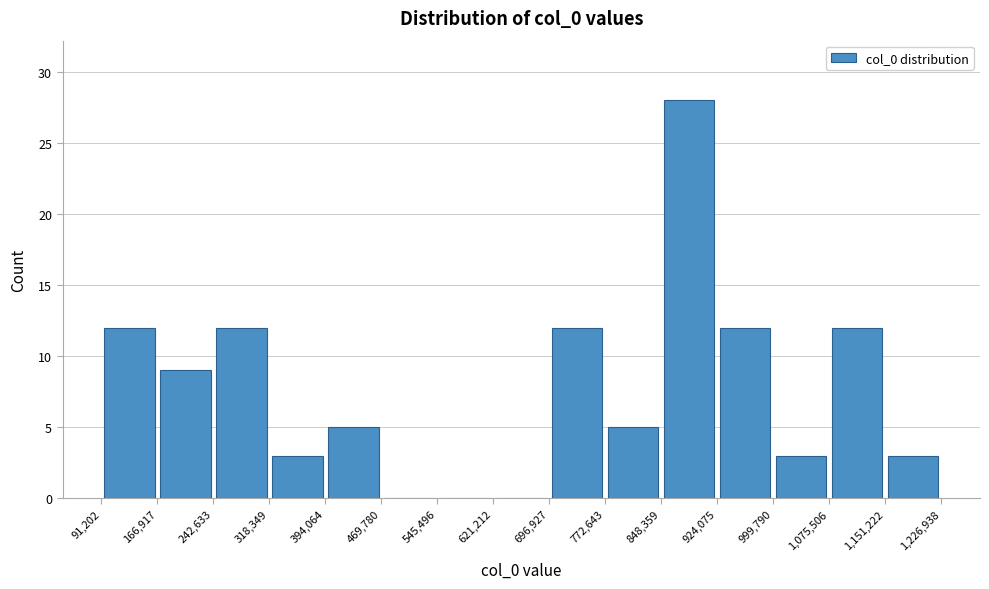

What is the height of the bar covering 394,064 to 469,780 on the x-axis? The values are not printed on the chart, so give them approximately, as read against the axis.

5